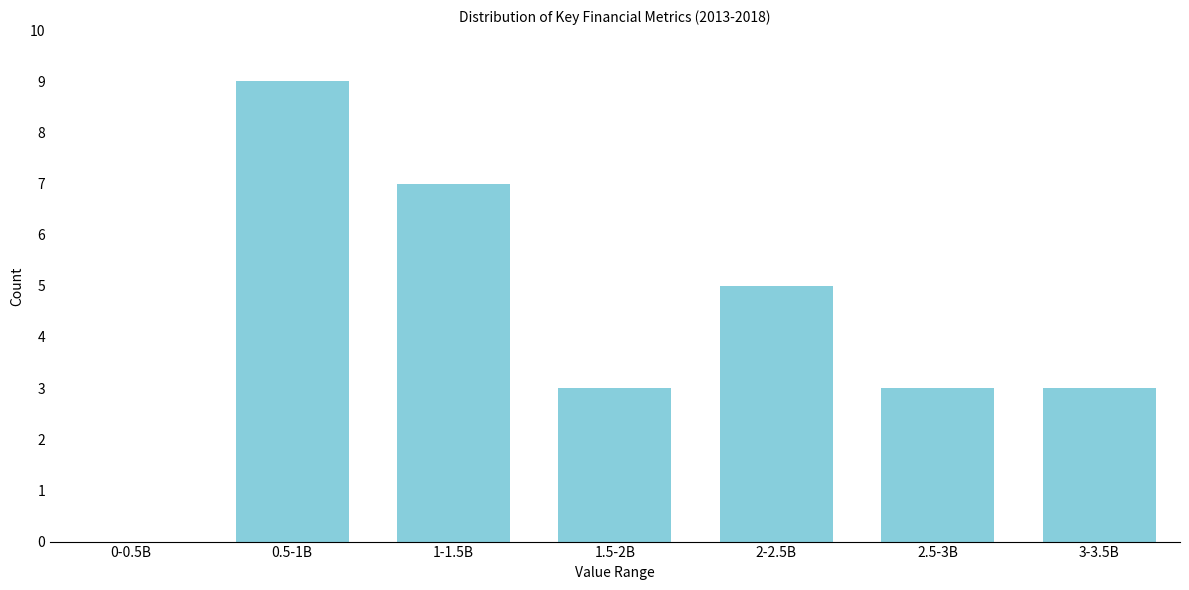

Reading left to right, transcribe all the data shown in this chart.

0-0.5B=0	0.5-1B=9	1-1.5B=7	1.5-2B=3	2-2.5B=5	2.5-3B=3	3-3.5B=3